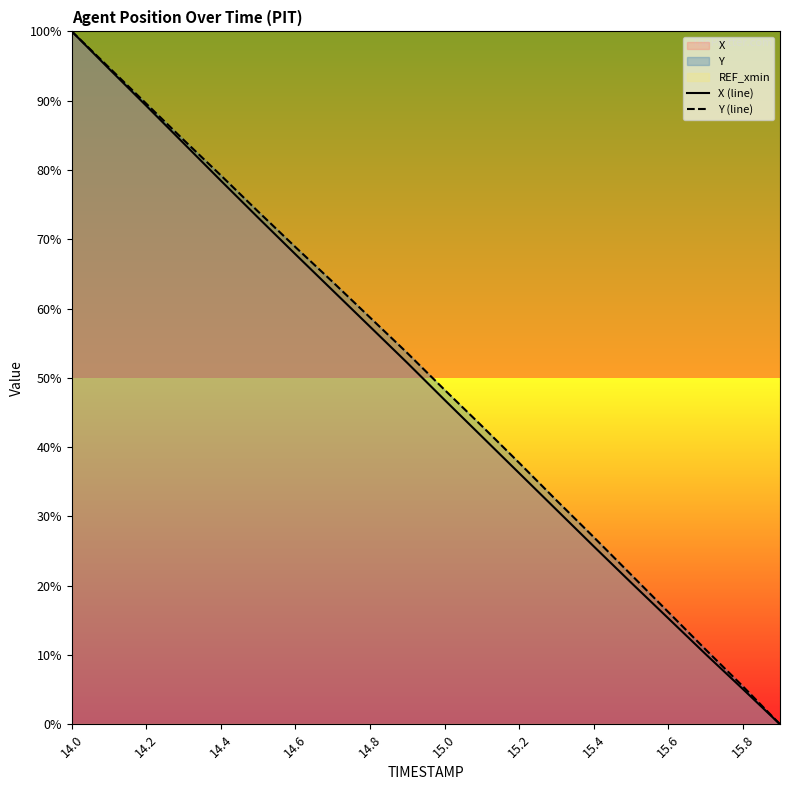

What is the highest value of the X (line) series?

100.0